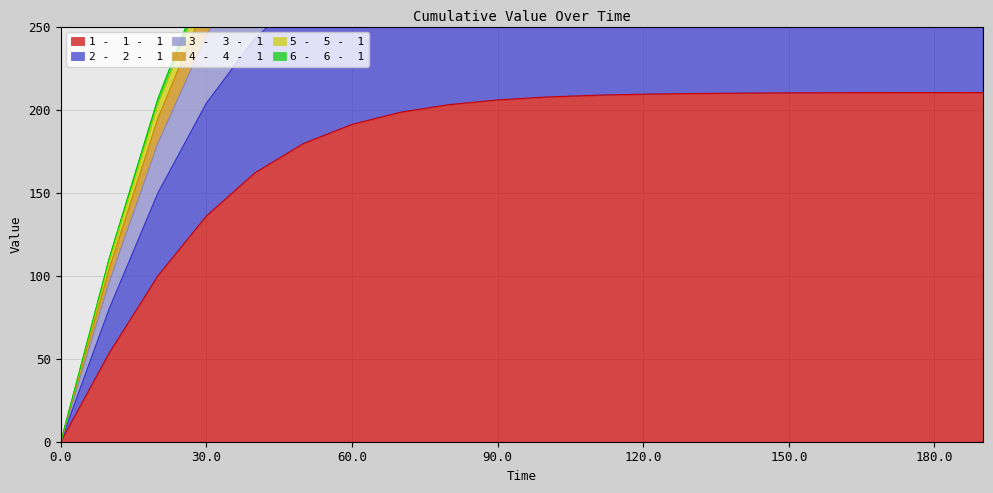

The value of 6 -  6 -  1 at 0.0 is 268.2. True or false?

False